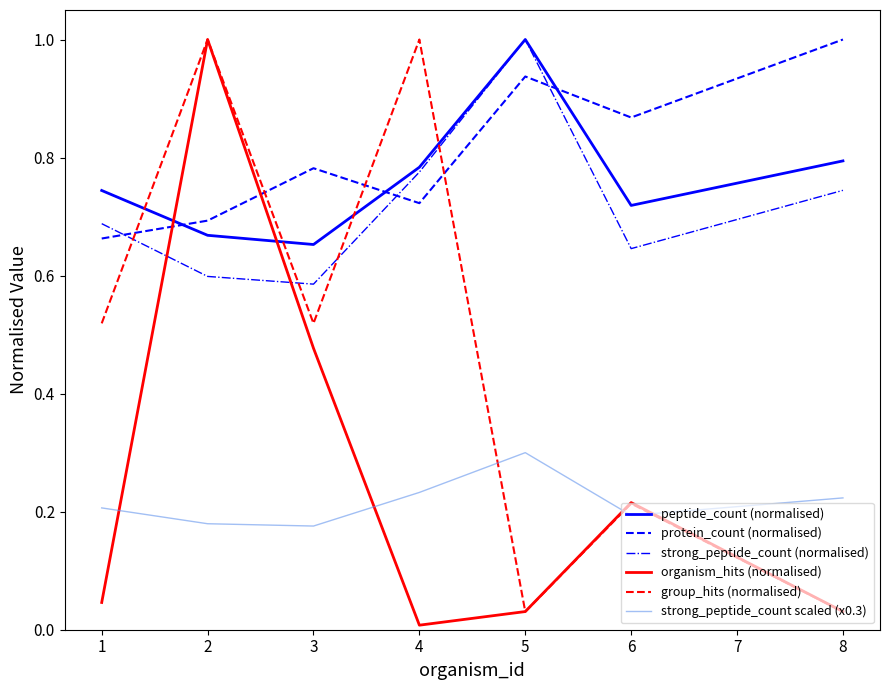

What is the difference between the highest and lowest values at 8?

1.0